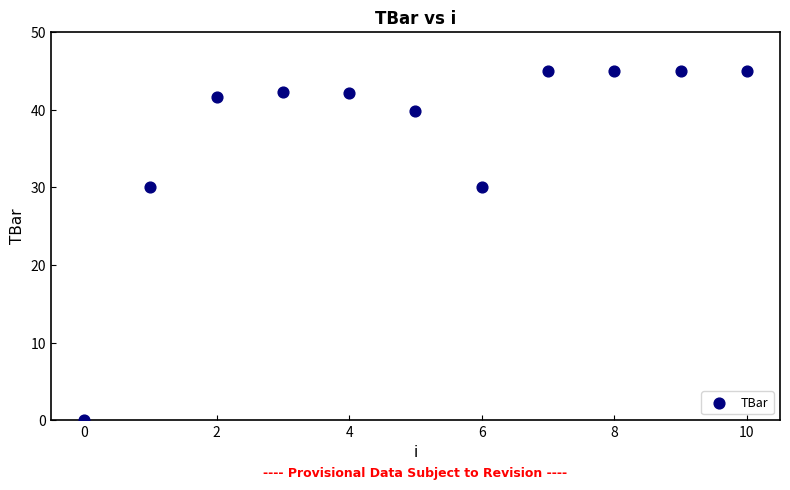

What is the average Y value?

36.9